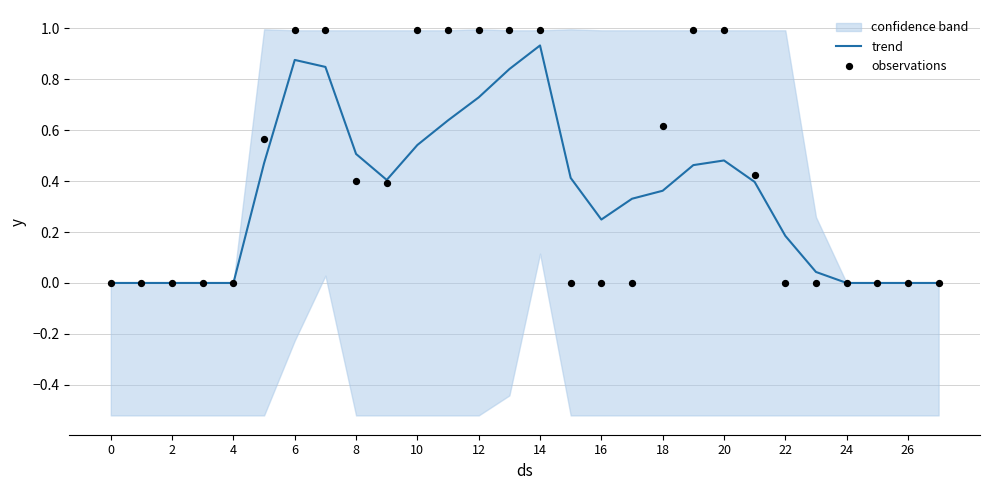

Is it true that trend equals 0.0 at 0?

True